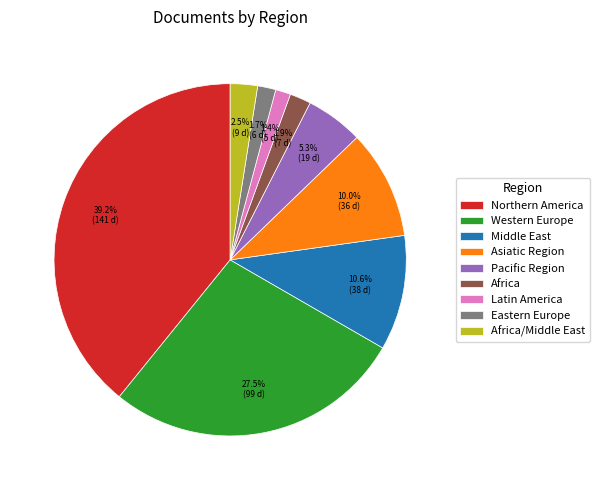

To the nearest percent, what percentage of the pie is Africa?

2%